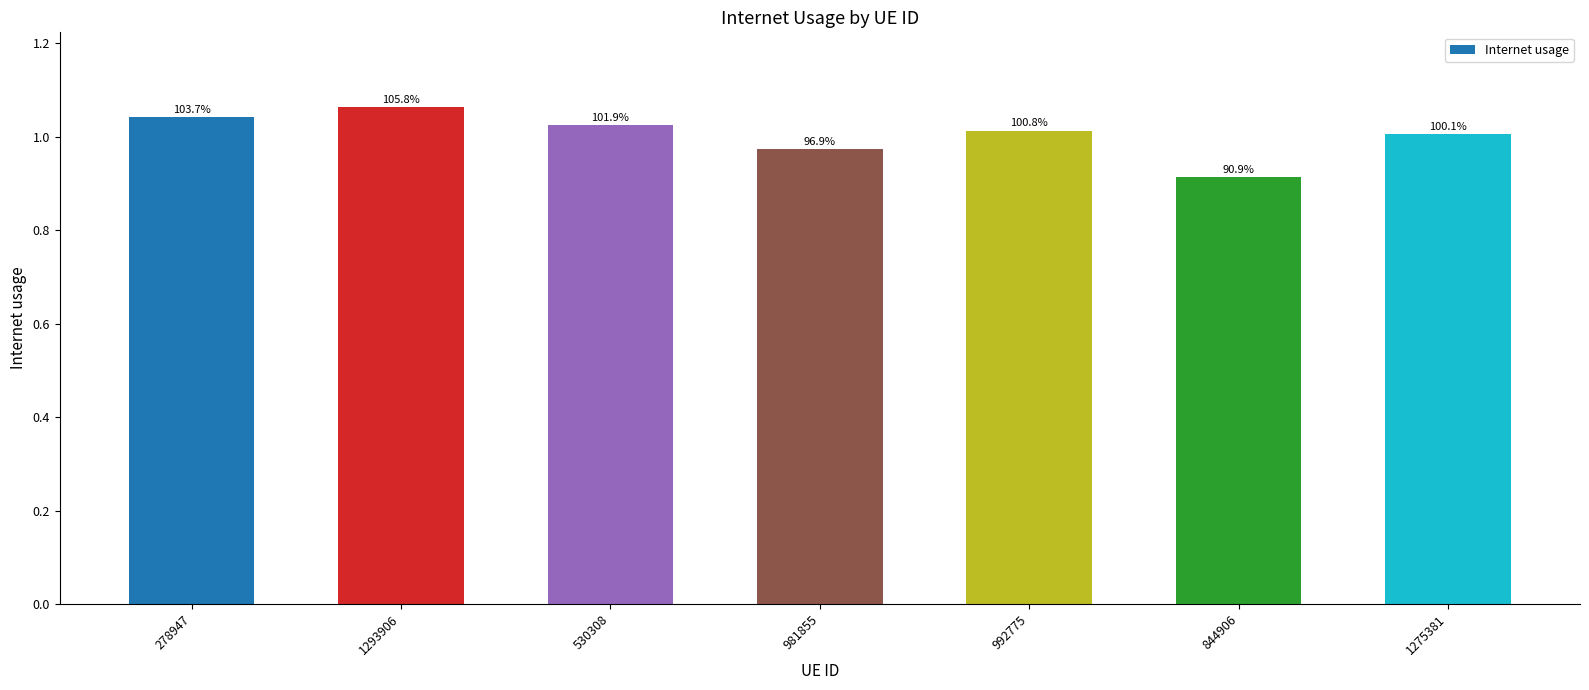

How many bars are there in total?

7